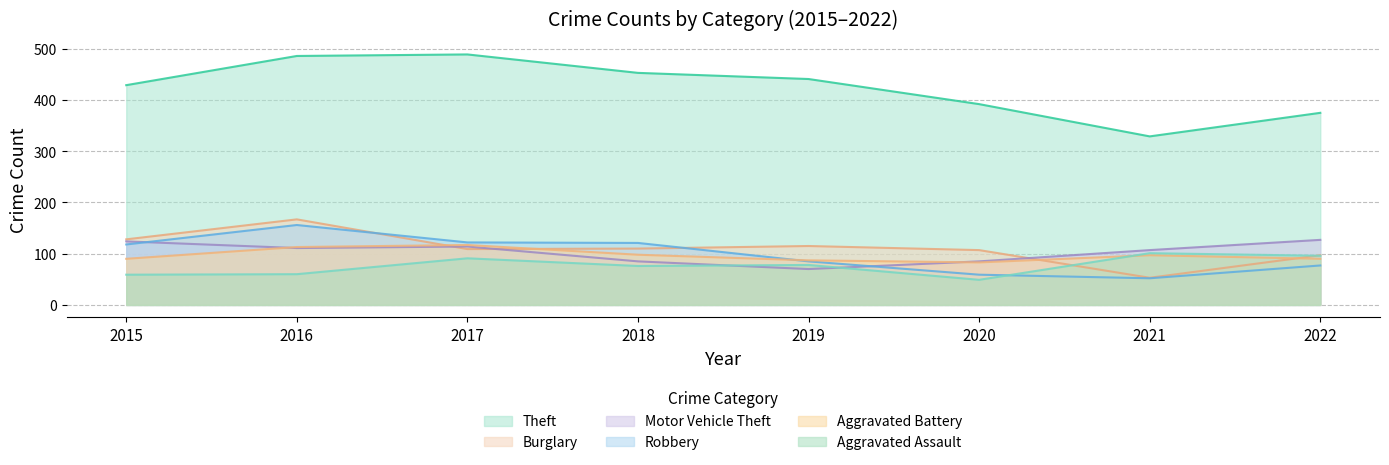

How many distinct data groups are displayed?

6